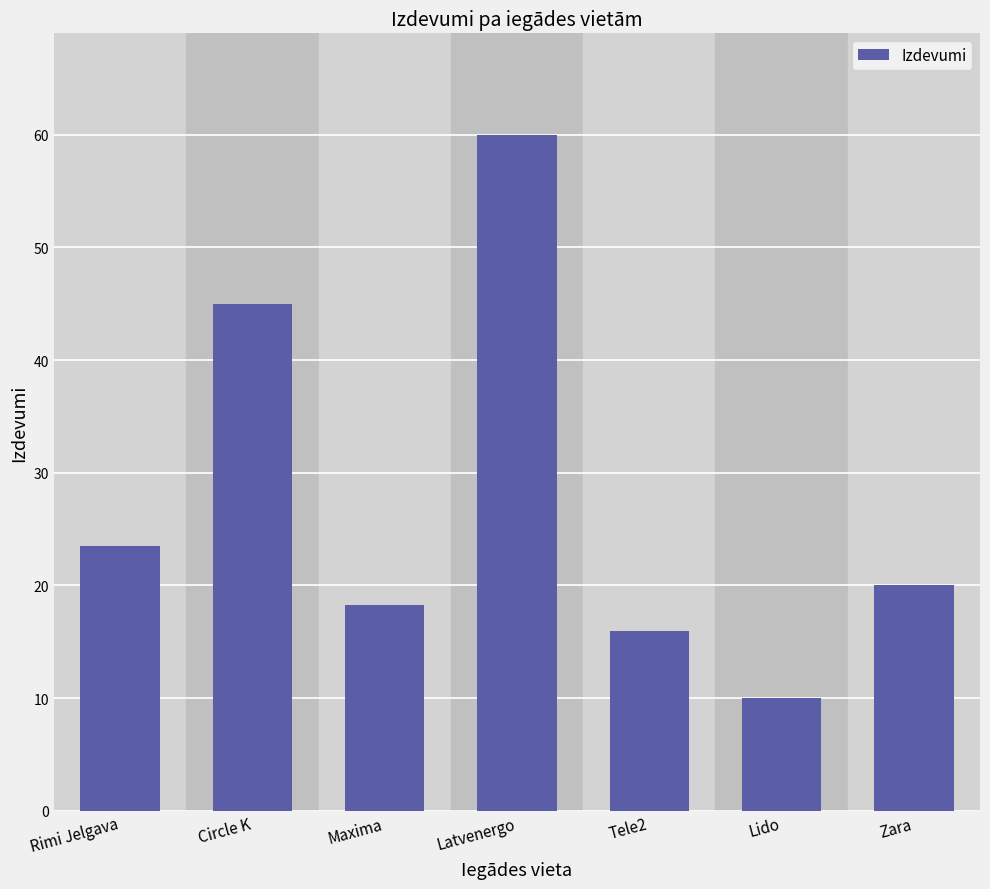

What is the difference between the maximum and second lowest values?

44.0